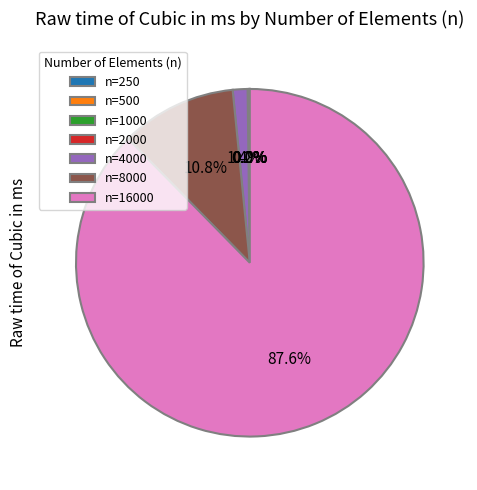

Which category has the biggest portion of the pie?

n=16000